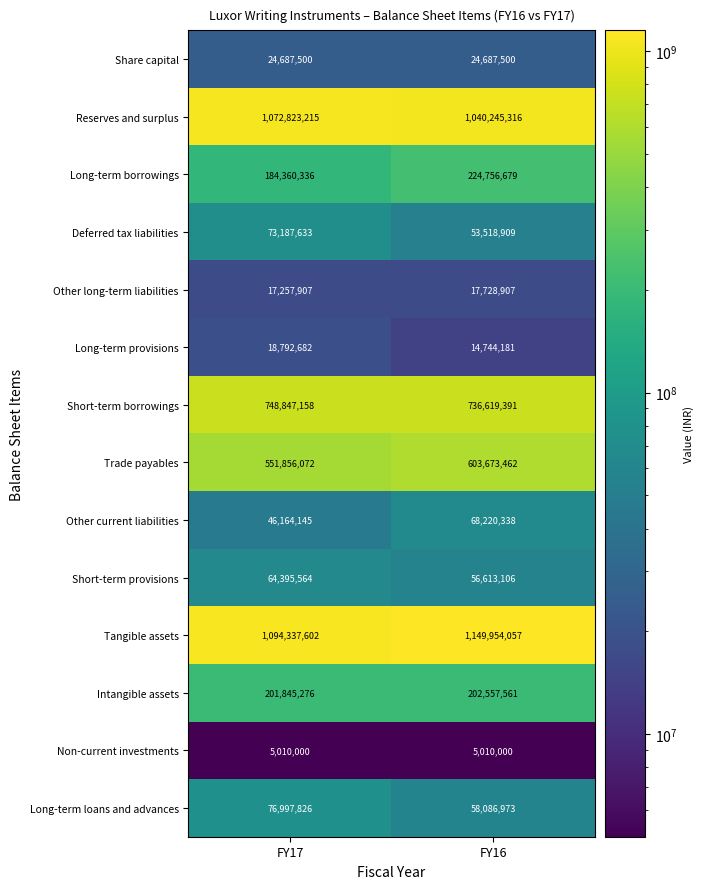

What is the sum of the Short-term borrowings values at FY17 and FY16?

1485466549